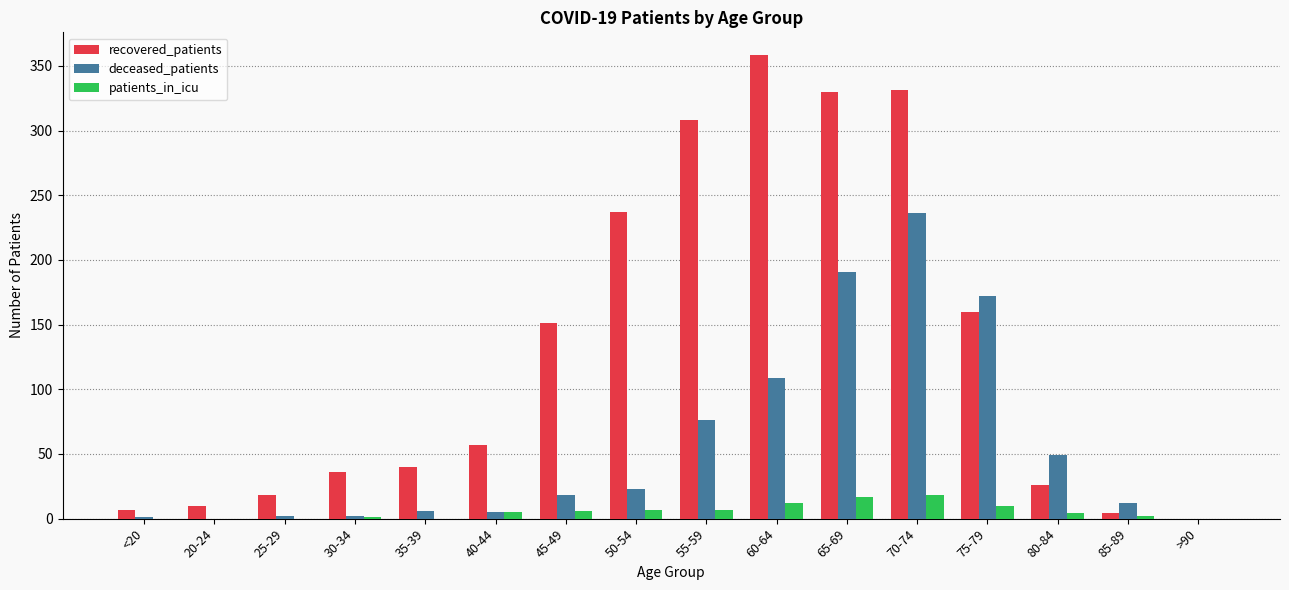

What is the maximum value shown in the chart?

358